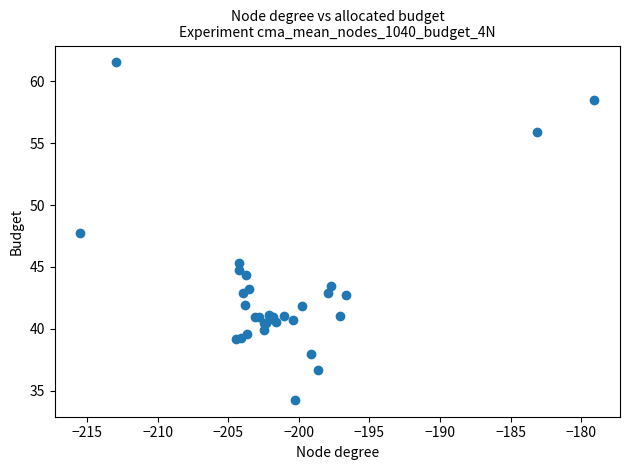

What Y value in the scatter plot is closest to 47?

47.8